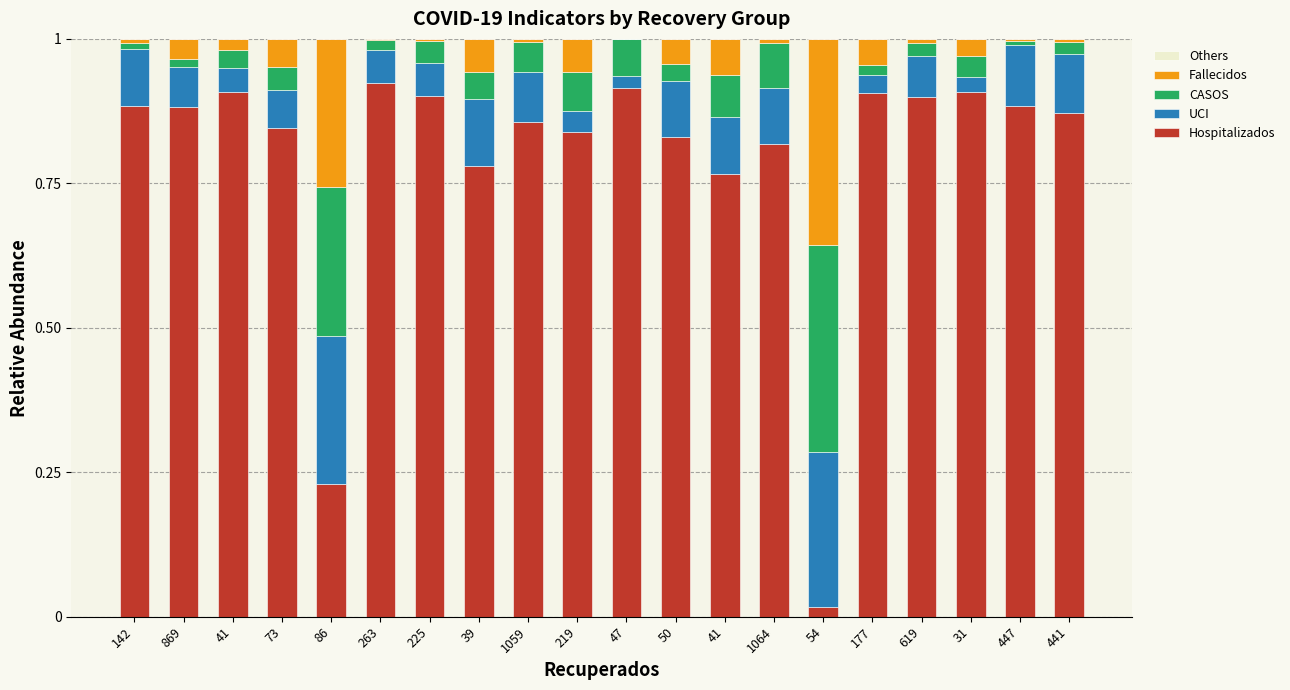

The UCI series shows 0.0 at 47. True or false?

True